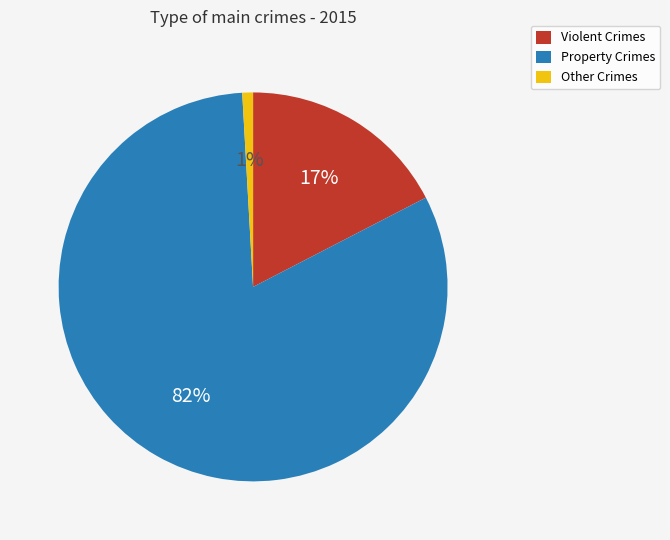

To the nearest percent, what is the average slice percentage?

33%